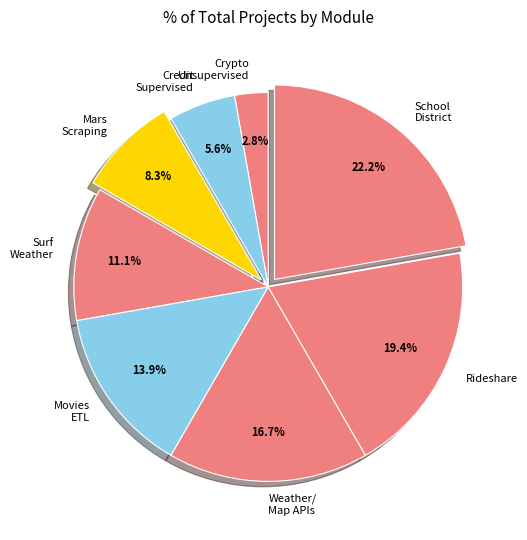

How many slices are in this pie chart?

8